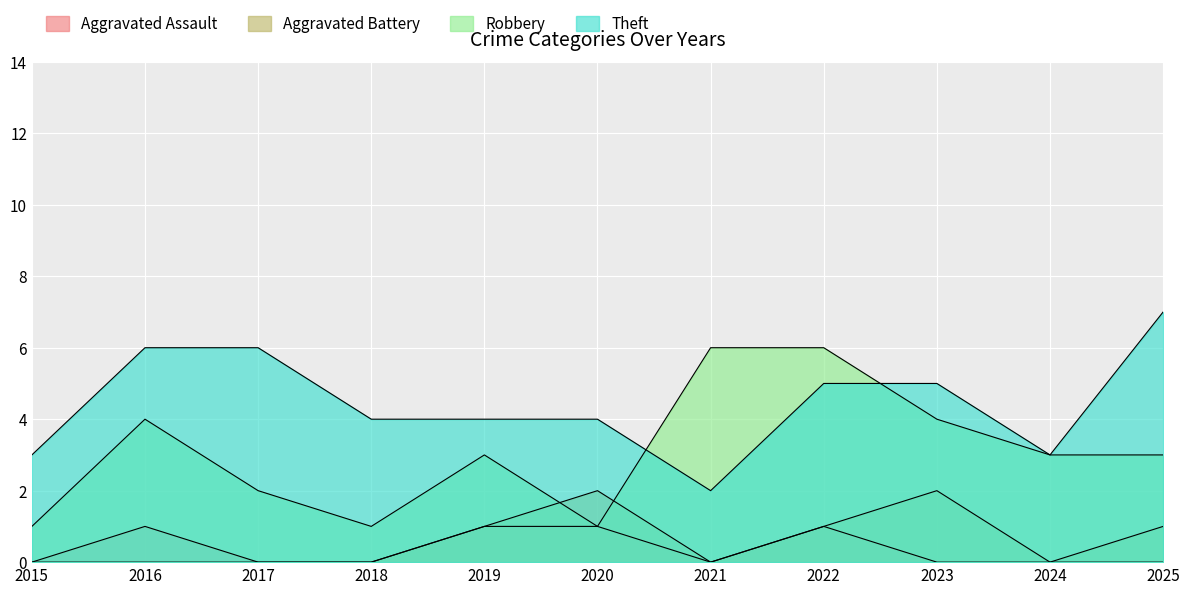

Reading left to right, what are all the values shown in this chart?

Aggravated Assault: 0	1	0	0	1	1	0	1	0	0	0
Aggravated Battery: 0	0	0	0	1	2	0	1	2	0	1
Robbery: 1	4	2	1	3	1	6	6	4	3	3
Theft: 3	6	6	4	4	4	2	5	5	3	7